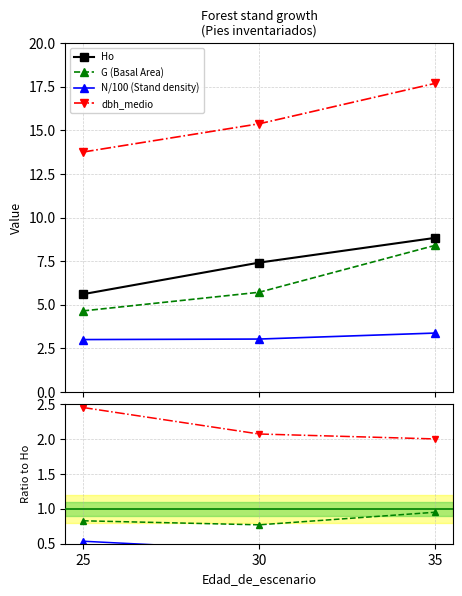

What is the value of the Ho point at the 1st from the left?

5.6